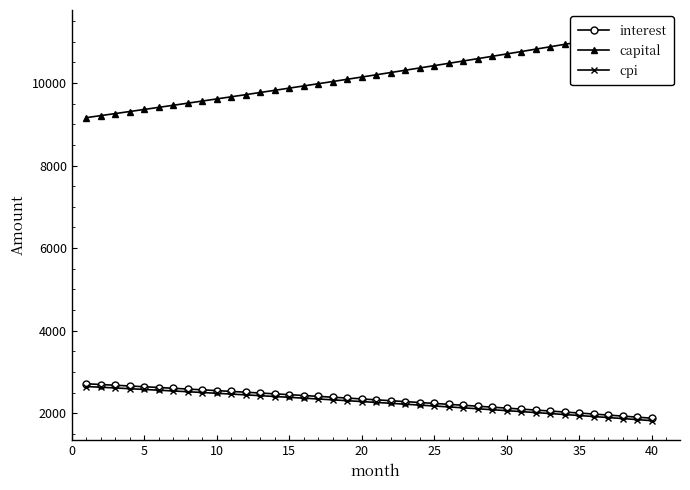

Count the number of data series in this chart.

3